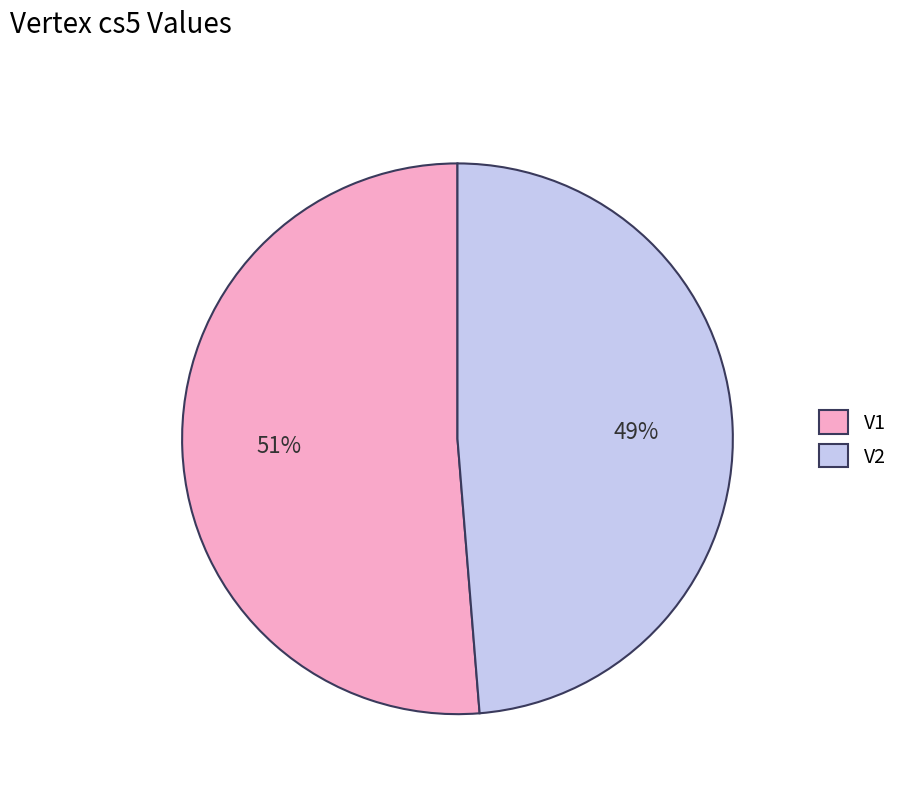

Which has a higher value, V2 or V1?

V1